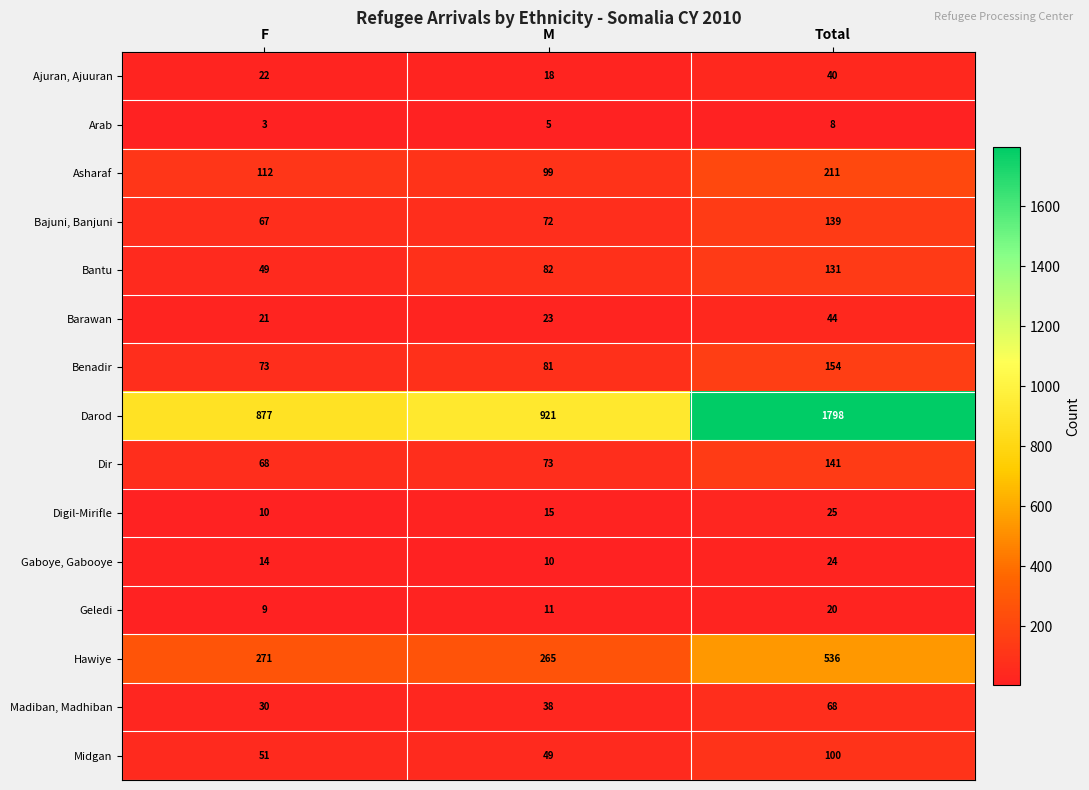

Which series has the largest total across all categories?

Darod